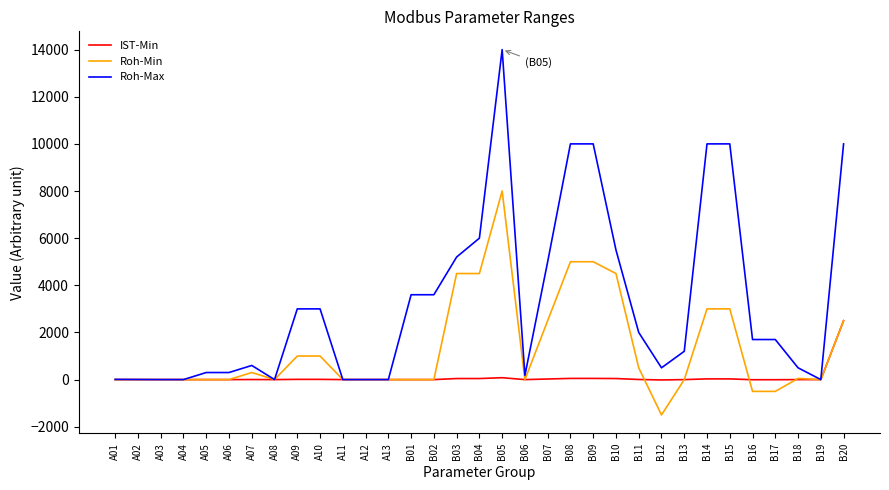

Where is Roh-Max nearest to the value 7000?

B04